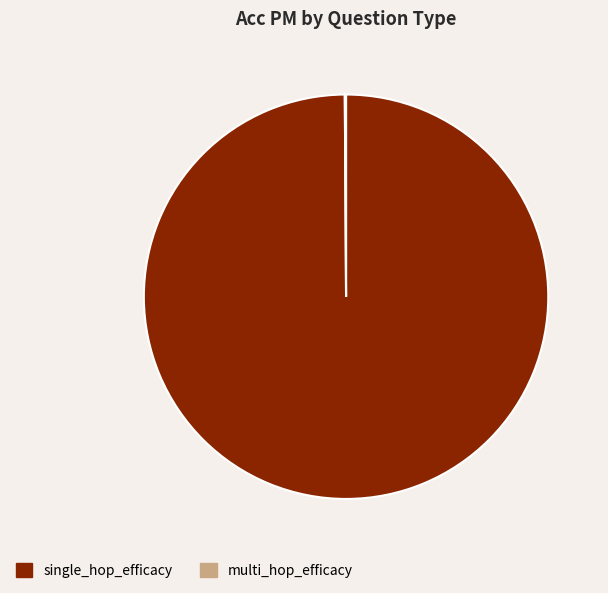

Is there a majority slice in this chart?

Yes